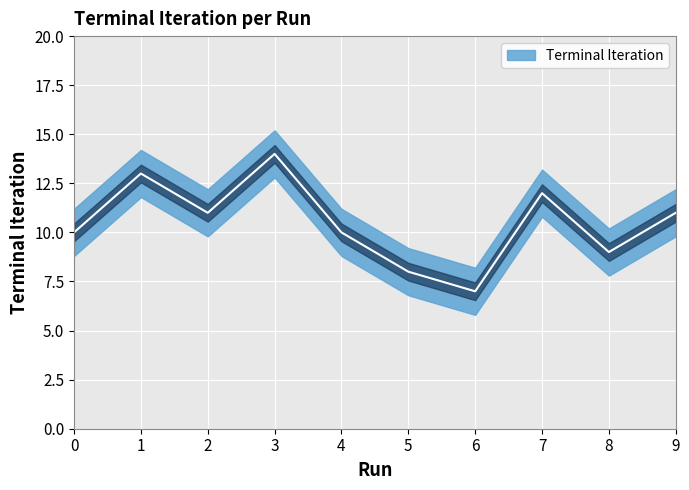

How many data points does each series have?

10